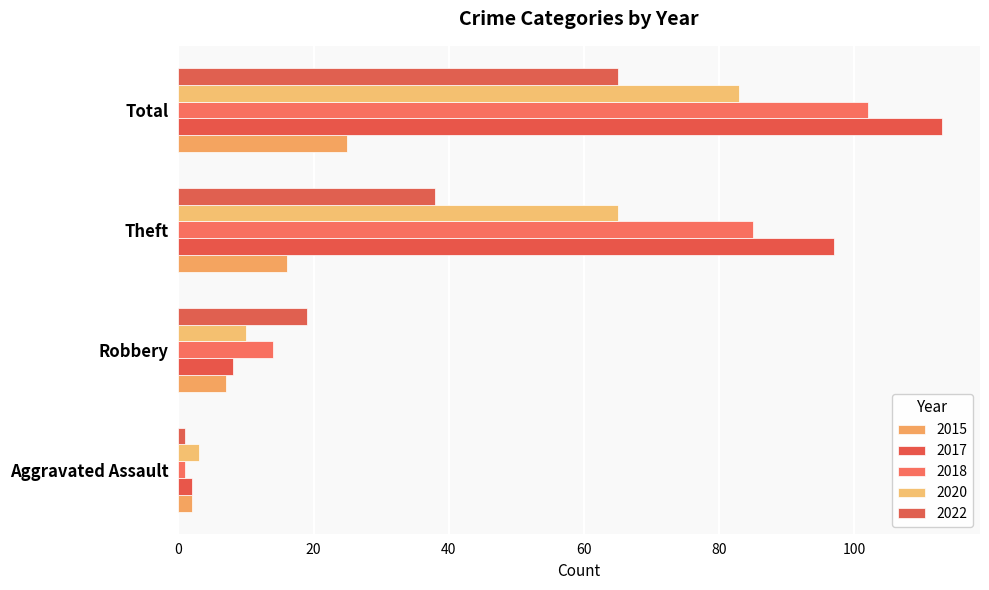

What is the smallest value displayed?

1